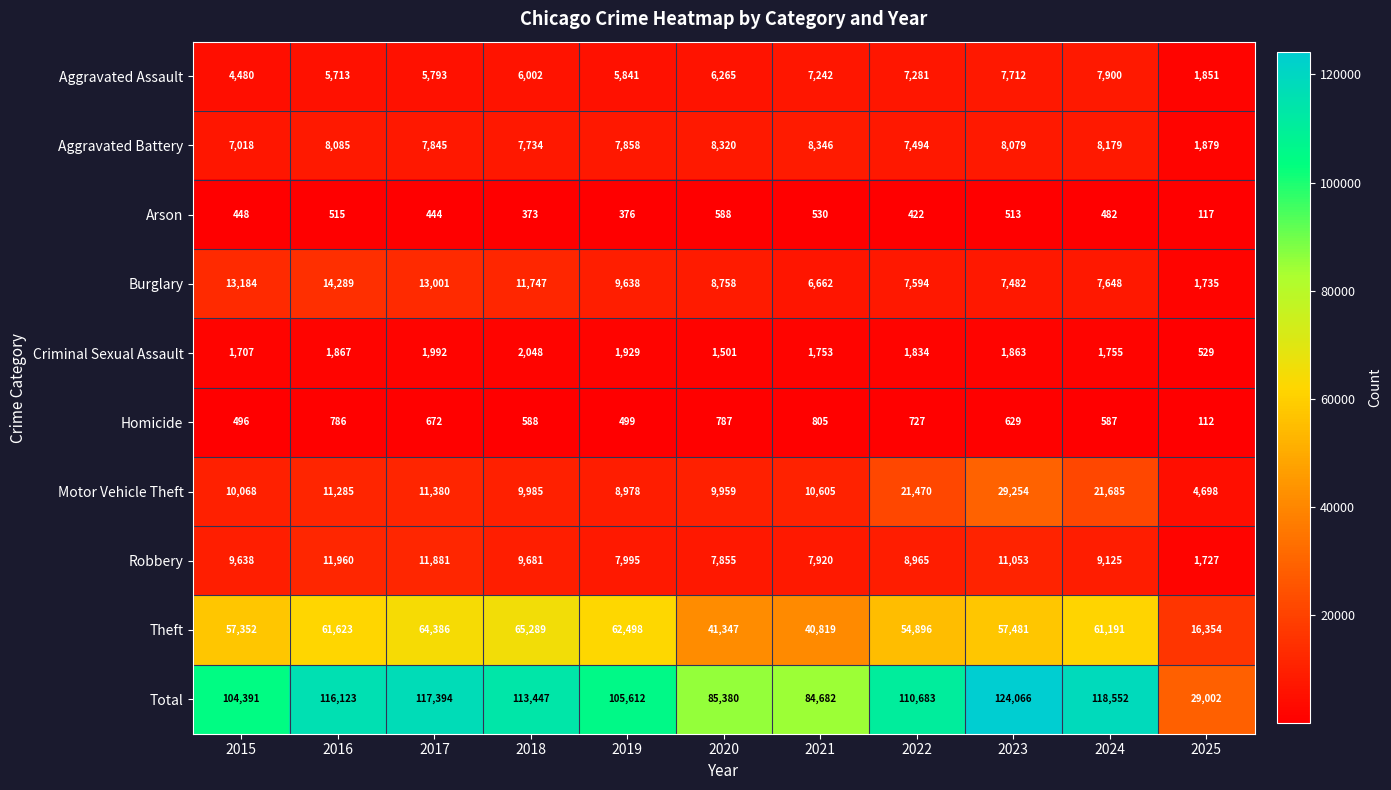

What is the minimum value for Total?

29002